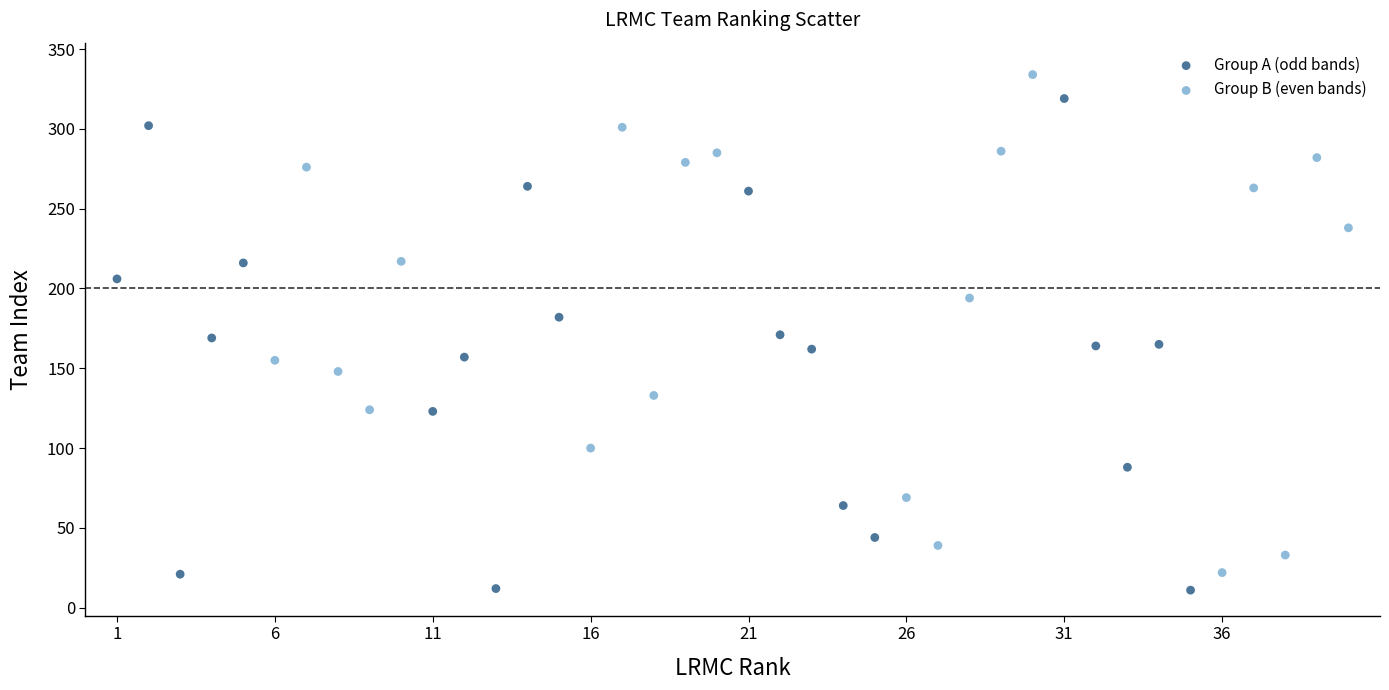

Which series reaches the minimum Y coordinate?

Group A (odd bands)